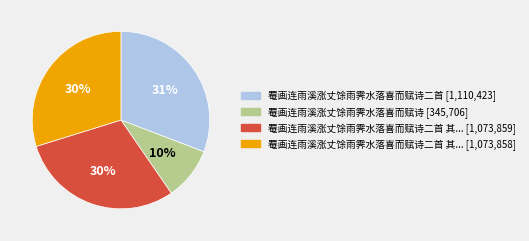

Is there a majority slice in this chart?

No